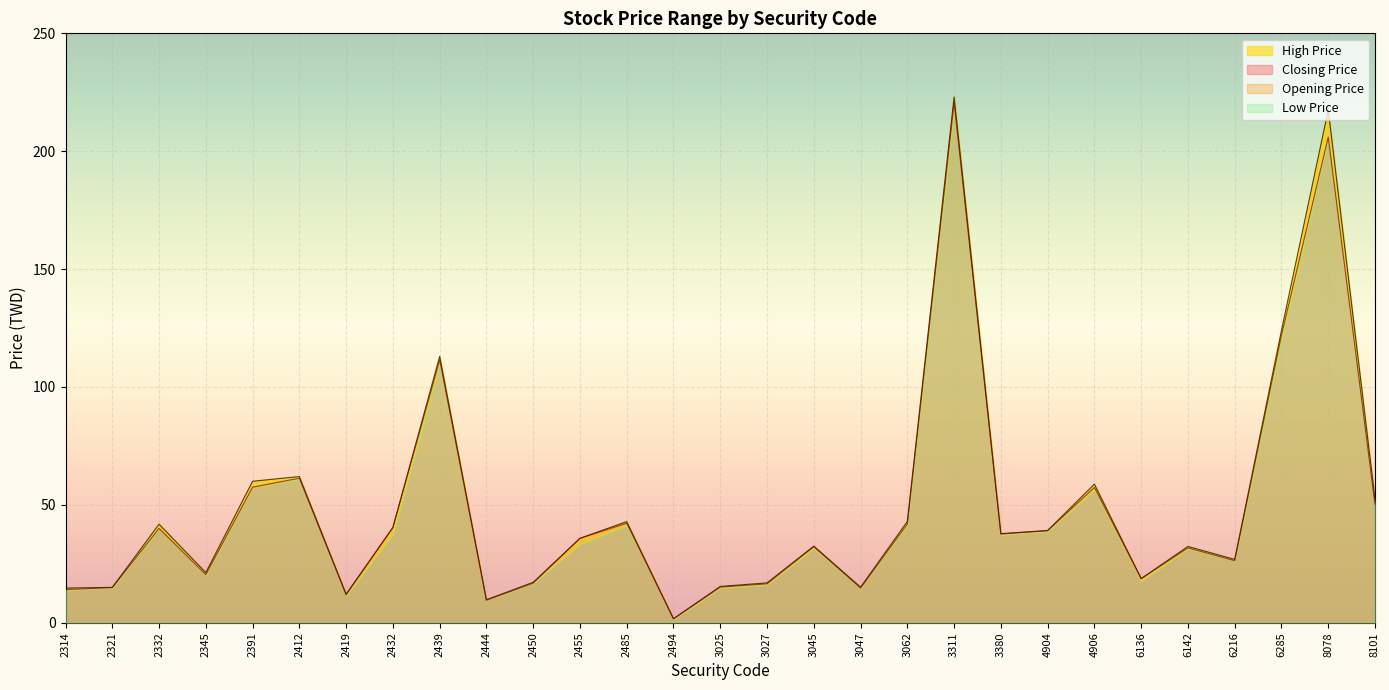

How many interior local peaks does the Opening Price series have?

9